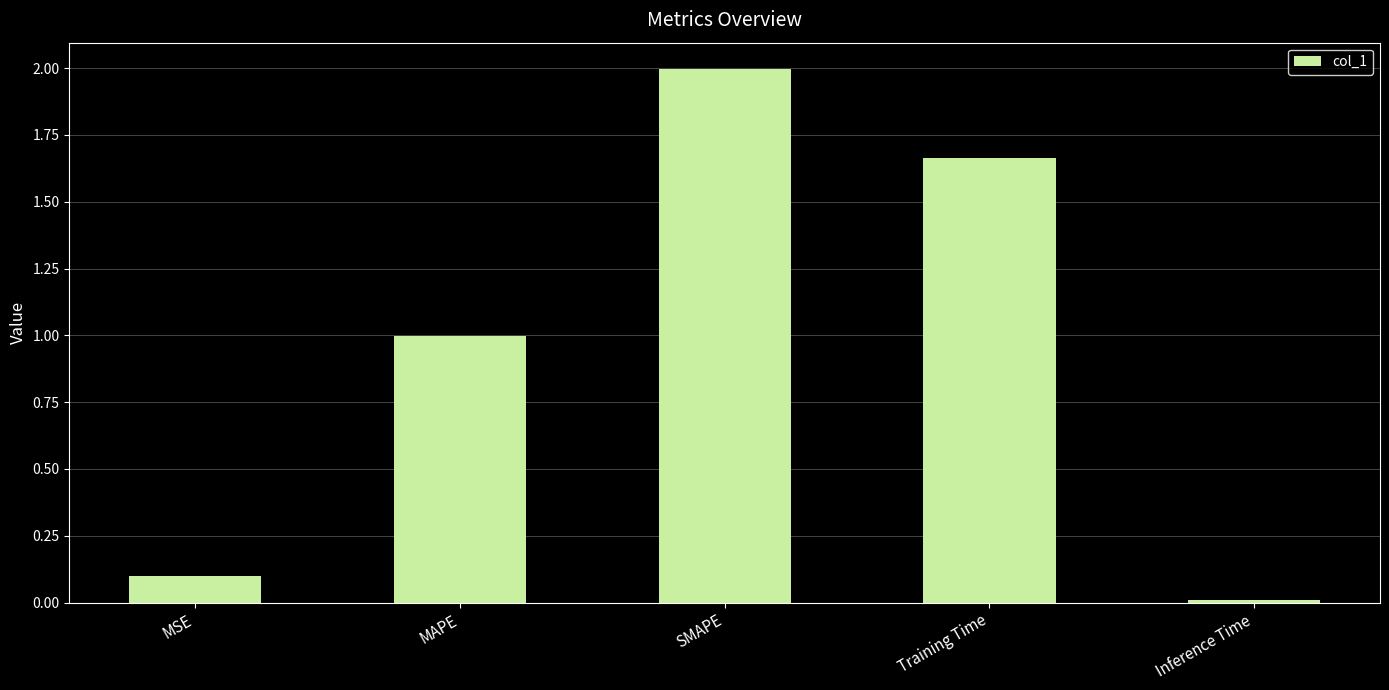

List the labels in order of value, smallest first.

Inference Time, MSE, MAPE, Training Time, SMAPE